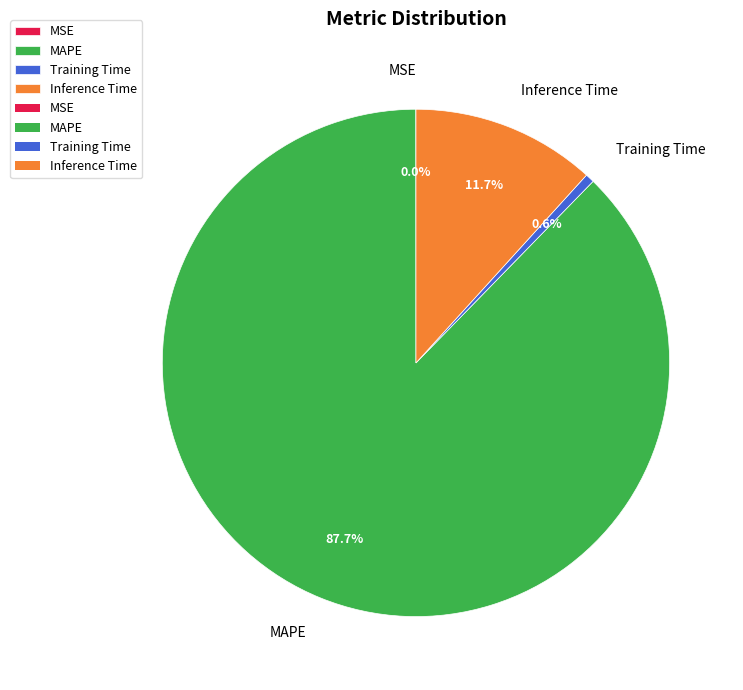

What is the largest slice in the pie chart?

MAPE